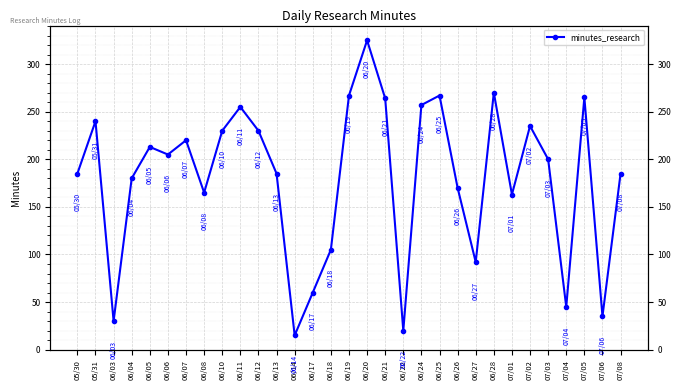

List the labels in order of value, smallest first.

06/14, 06/22, 06/03, 07/06, 07/04, 06/17, 06/27, 06/18, 07/01, 06/08, 06/26, 06/04, 05/30, 06/13, 07/08, 07/03, 06/06, 06/05, 06/07, 06/10, 06/12, 07/02, 05/31, 06/11, 06/24, 06/21, 07/05, 06/19, 06/25, 06/28, 06/20